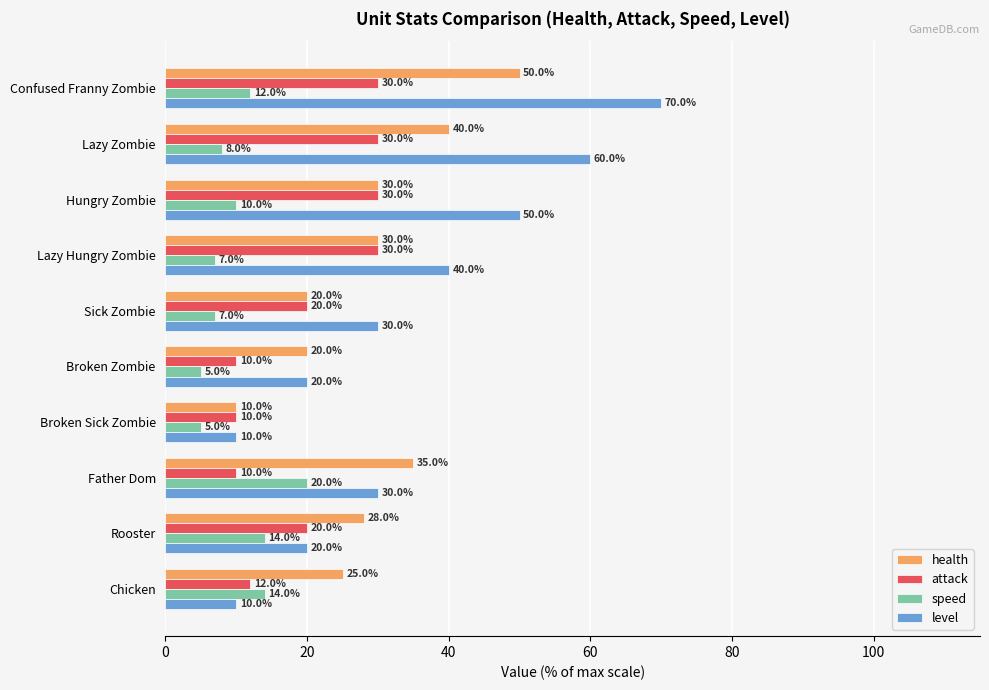

How many distinct data groups are displayed?

4